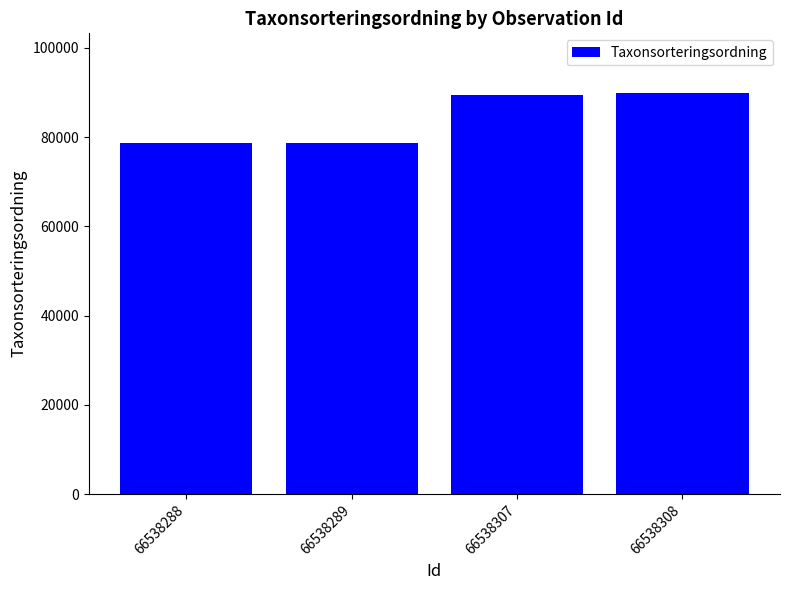

What is the minimum value shown in the chart?

78596